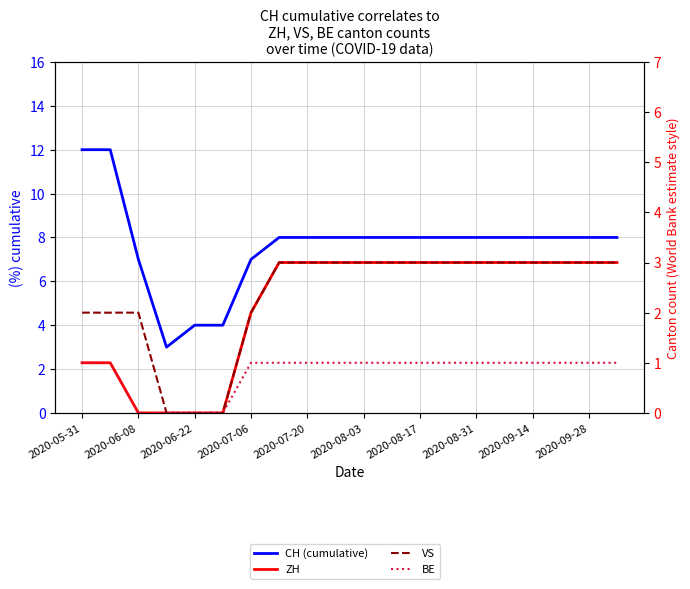

True or false: VS and BE intersect in this chart.

False